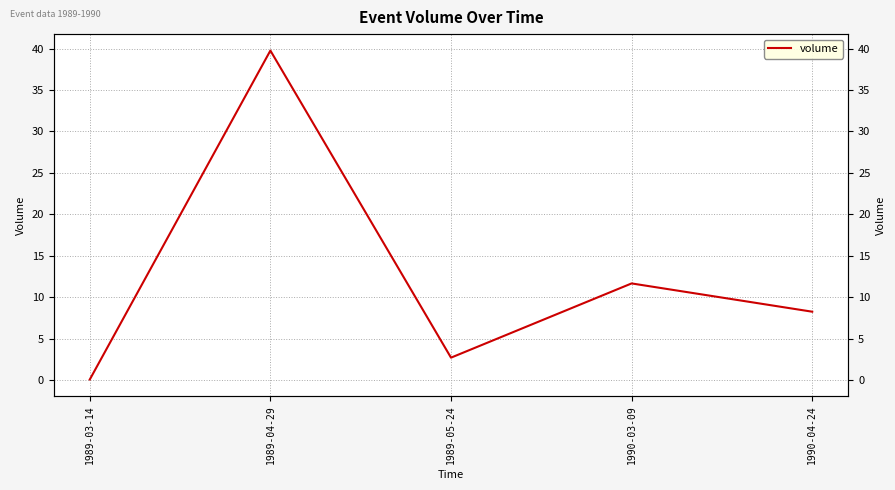

True or false: the data has more than 1 interior local peaks.

True